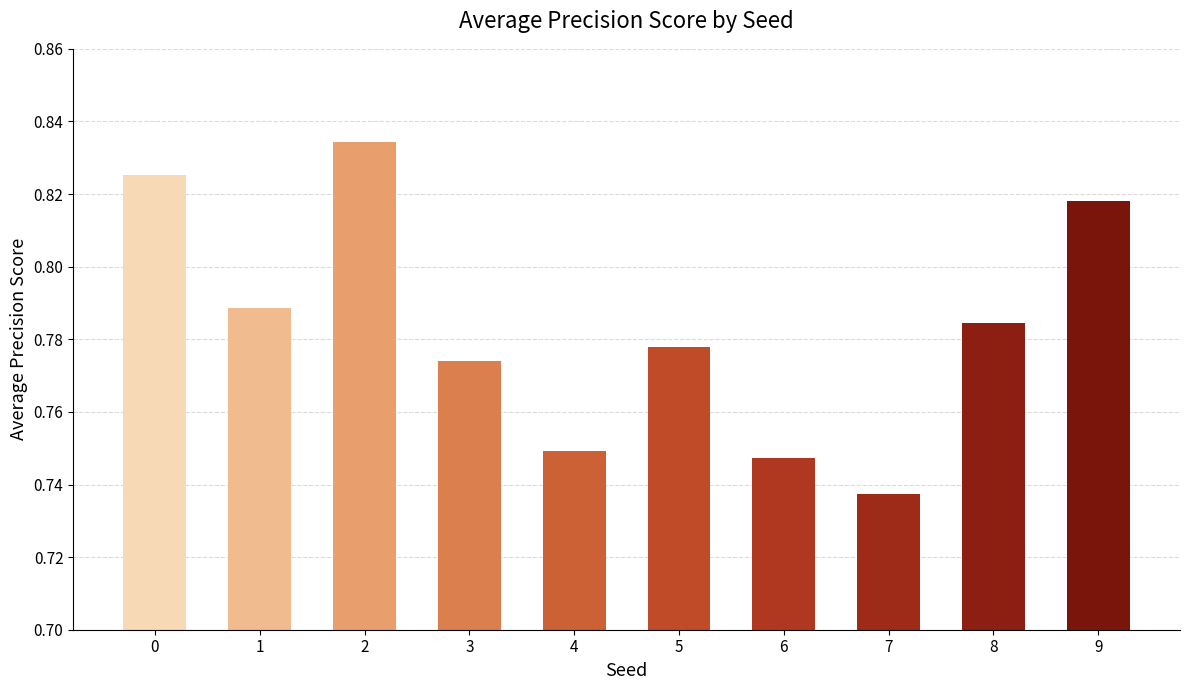

Where is the data nearest to the value 0?

7